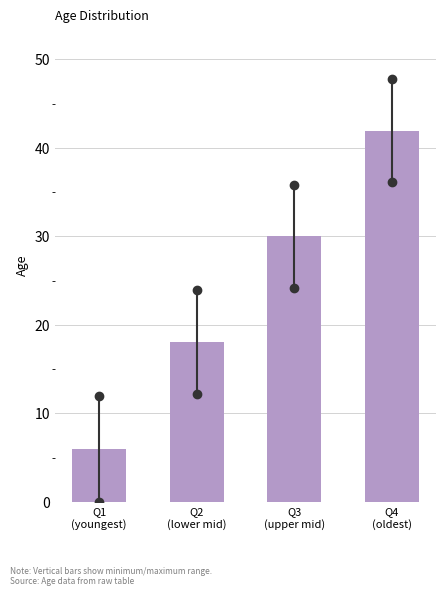

Reading left to right, transcribe all the data shown in this chart.

6.0	18.0	30.0	41.9